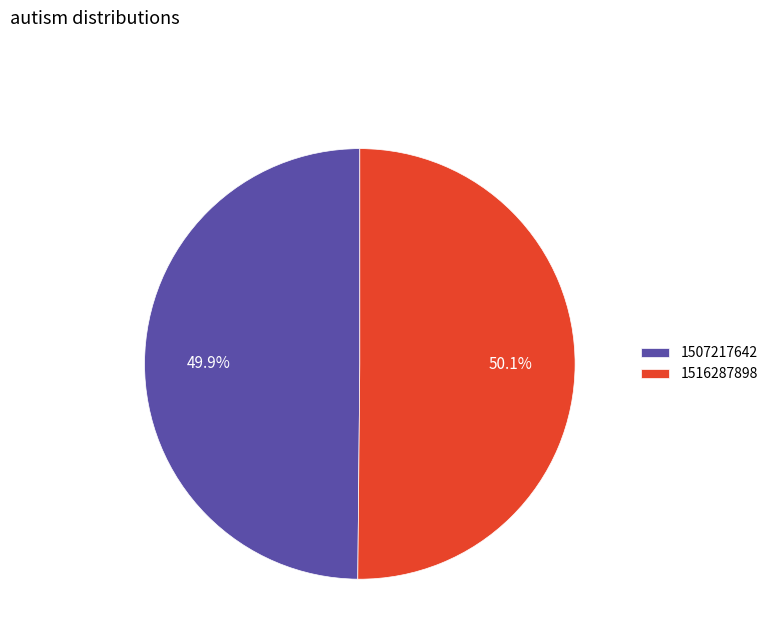

How many segments does this pie chart have?

2